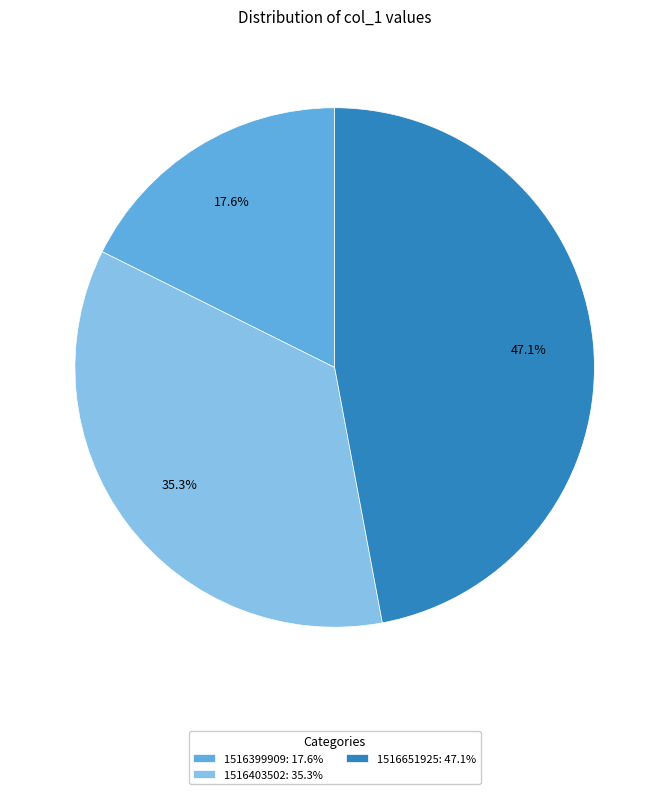

Rank the categories by value from lowest to highest.

1516399909: 17.6%, 1516403502: 35.3%, 1516651925: 47.1%